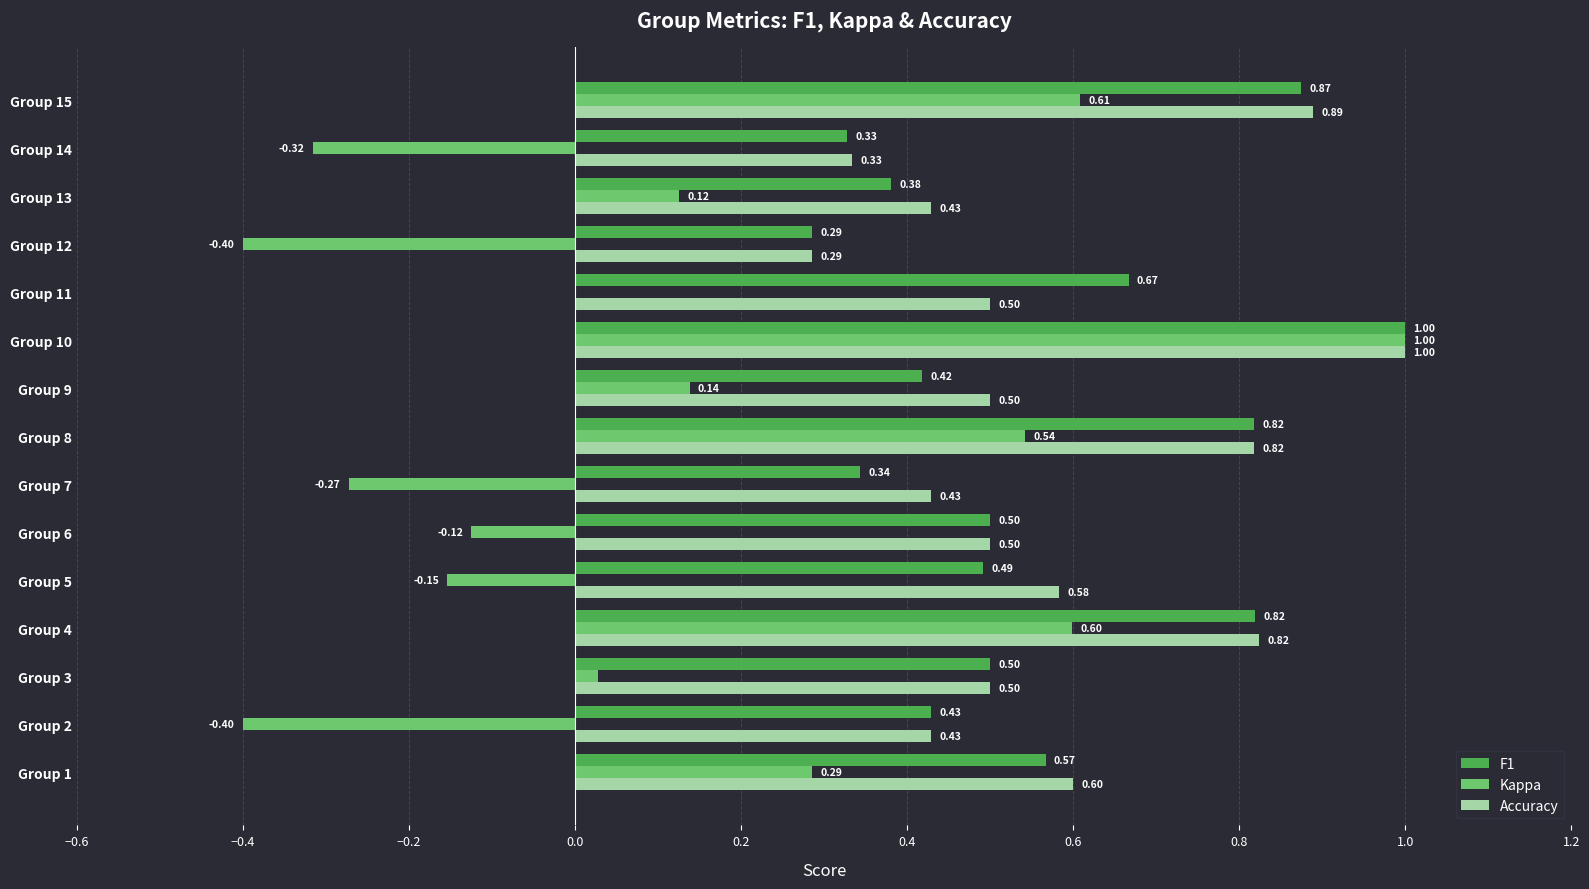

Which series has the largest total across all categories?

Accuracy